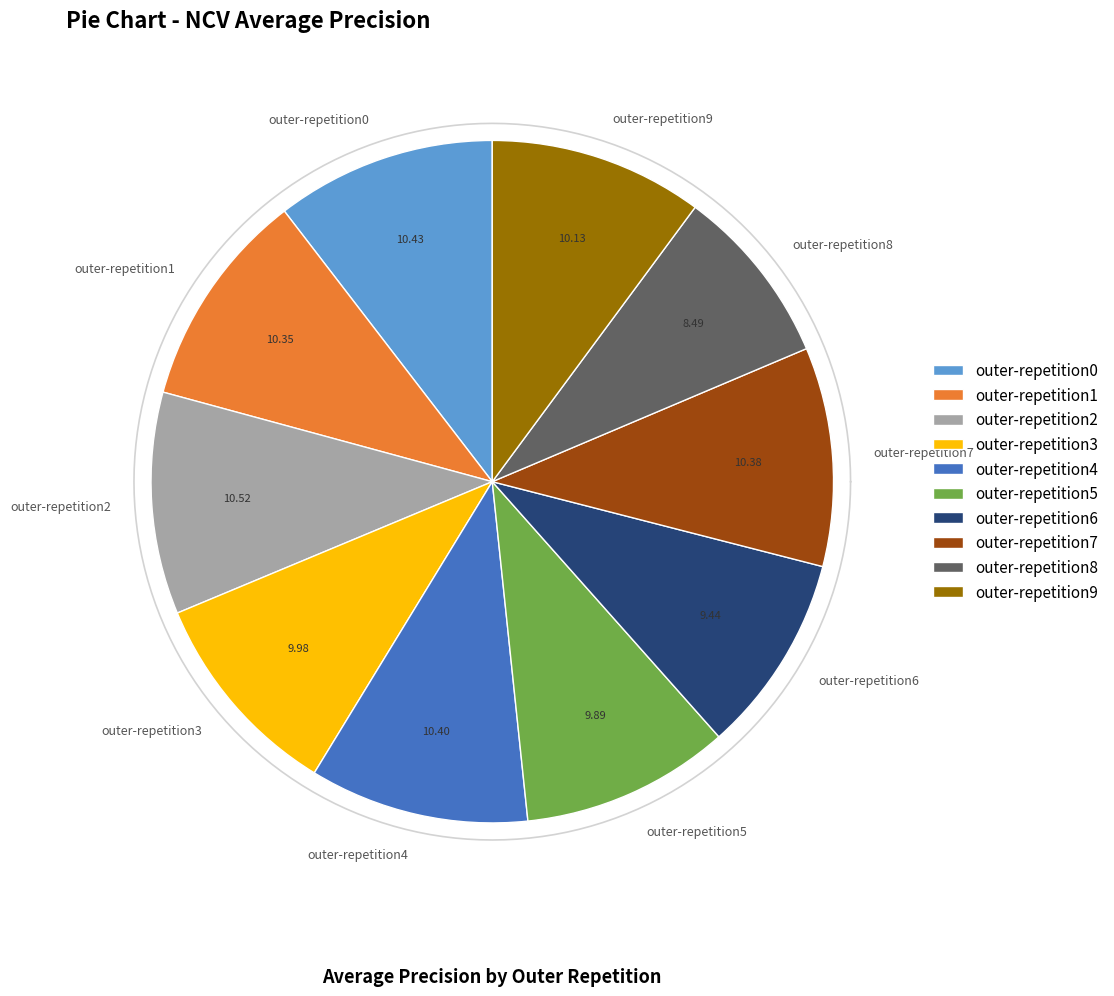

To the nearest percent, what is the difference between the outer-repetition0 and outer-repetition8 slice percentages?

2%